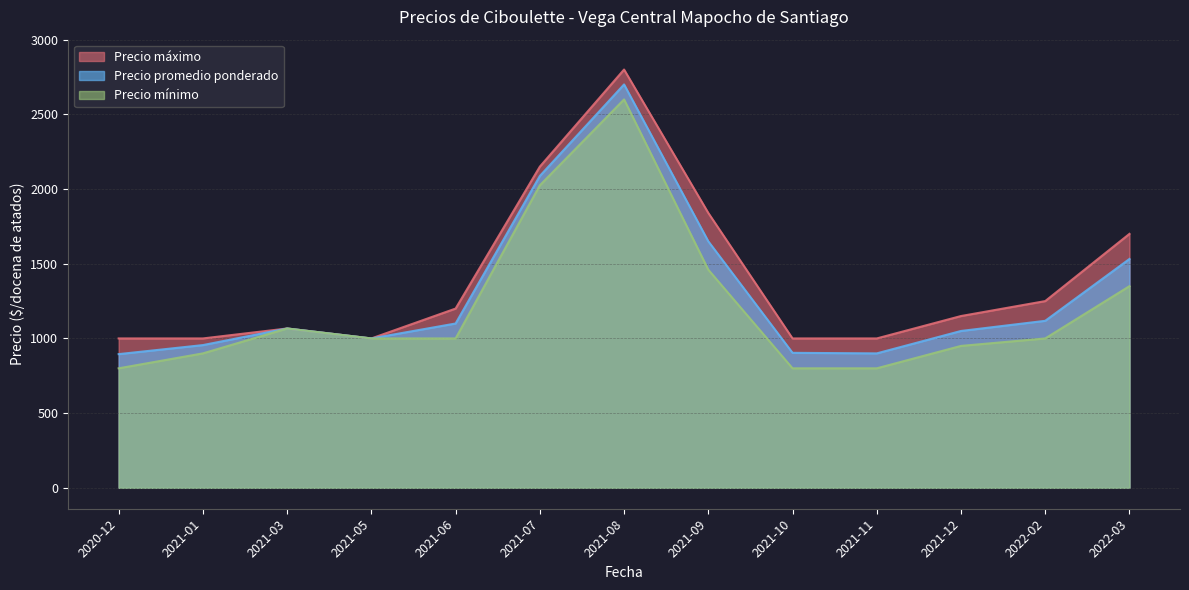

List the series in order of their peak value, highest first.

Precio máximo, Precio promedio ponderado, Precio mínimo